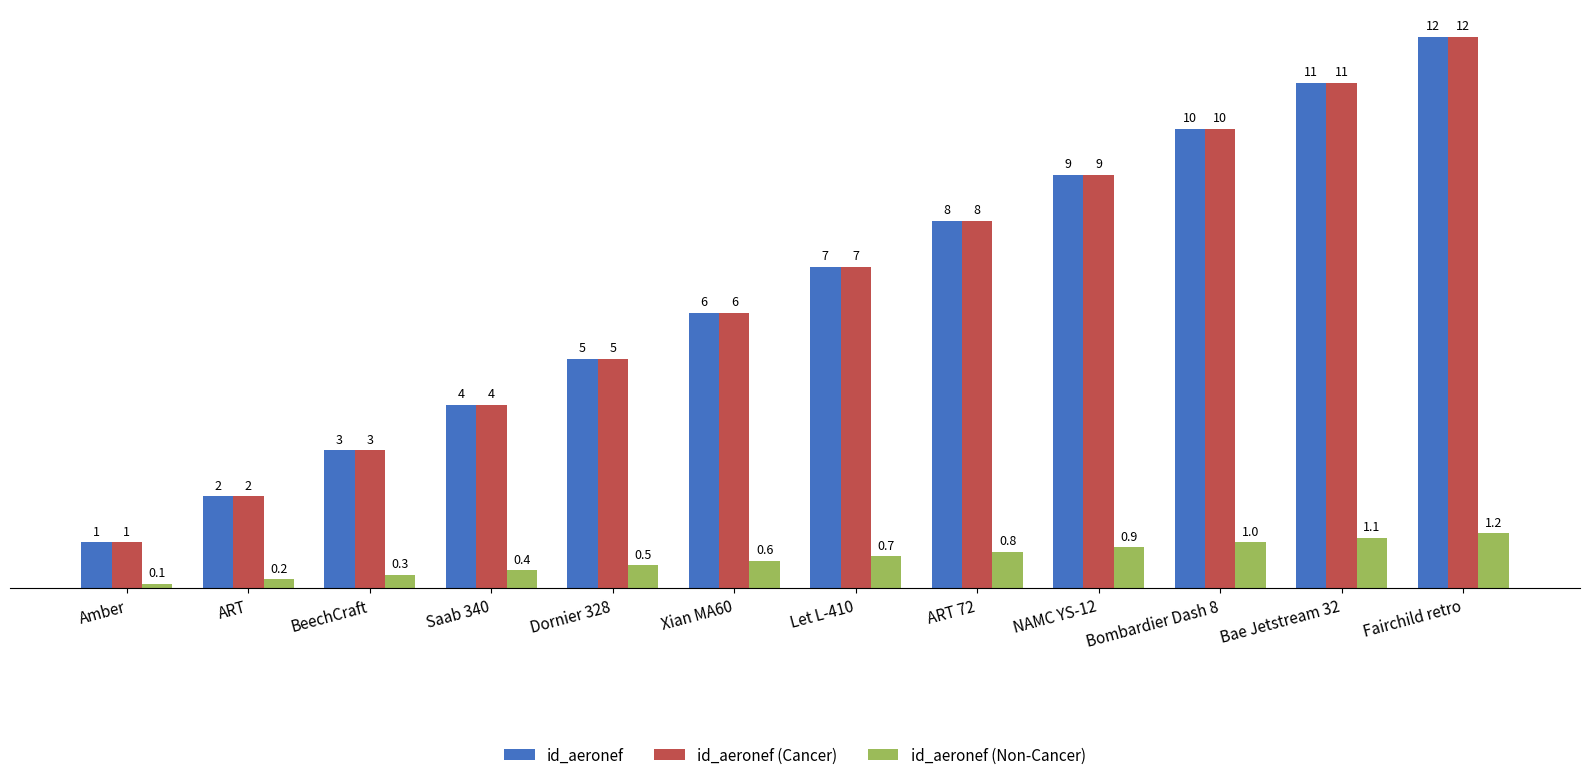

Reading left to right, list all the values displayed in this chart.

id_aeronef: Amber=1.0	ART=2.0	BeechCraft=3.0	Saab 340=4.0	Dornier 328=5.0	Xian MA60=6.0	Let L-410=7.0	ART 72=8.0	NAMC YS-12=9.0	Bombardier Dash 8=10.0	Bae Jetstream 32=11.0	Fairchild retro=12.0
id_aeronef (Cancer): Amber=1.0	ART=2.0	BeechCraft=3.0	Saab 340=4.0	Dornier 328=5.0	Xian MA60=6.0	Let L-410=7.0	ART 72=8.0	NAMC YS-12=9.0	Bombardier Dash 8=10.0	Bae Jetstream 32=11.0	Fairchild retro=12.0
id_aeronef (Non-Cancer): Amber=0.1	ART=0.2	BeechCraft=0.3	Saab 340=0.4	Dornier 328=0.5	Xian MA60=0.6	Let L-410=0.7	ART 72=0.8	NAMC YS-12=0.9	Bombardier Dash 8=1.0	Bae Jetstream 32=1.1	Fairchild retro=1.2